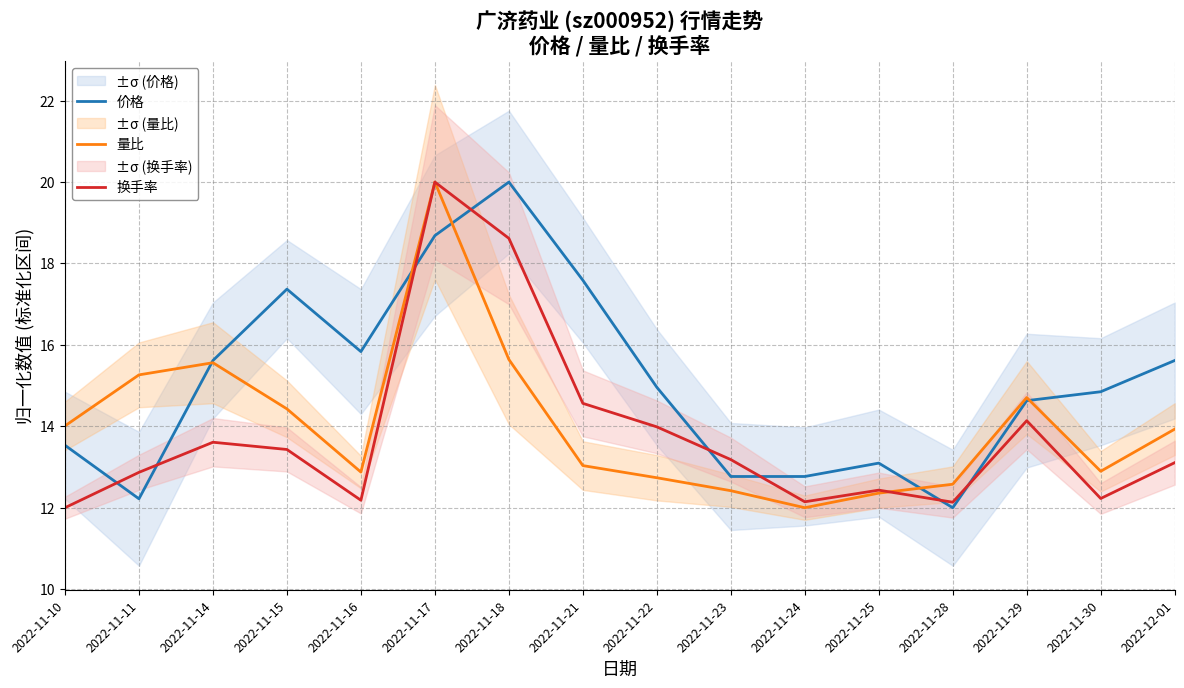

Which has a higher value, 2022-11-24 or 2022-11-10?

2022-11-10